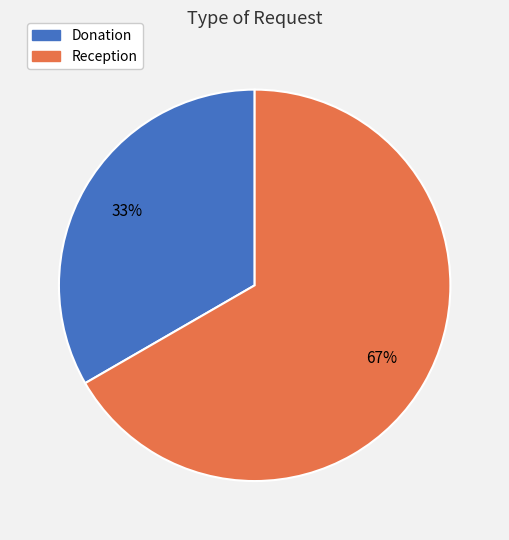

Count the number of slices in the pie.

2